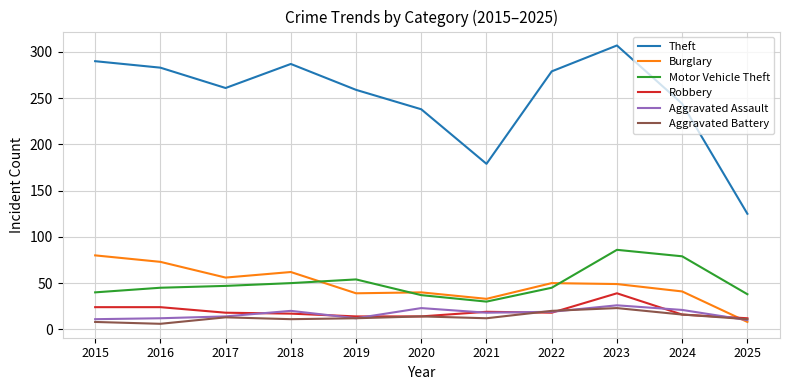

Which series has the largest total across all categories?

Theft